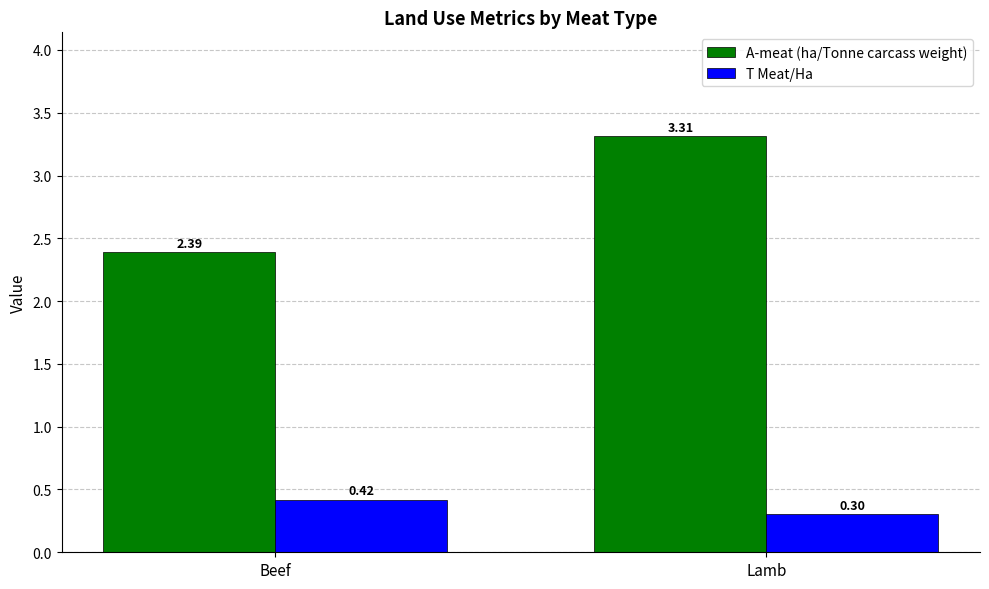

What position from the right is Beef?

2